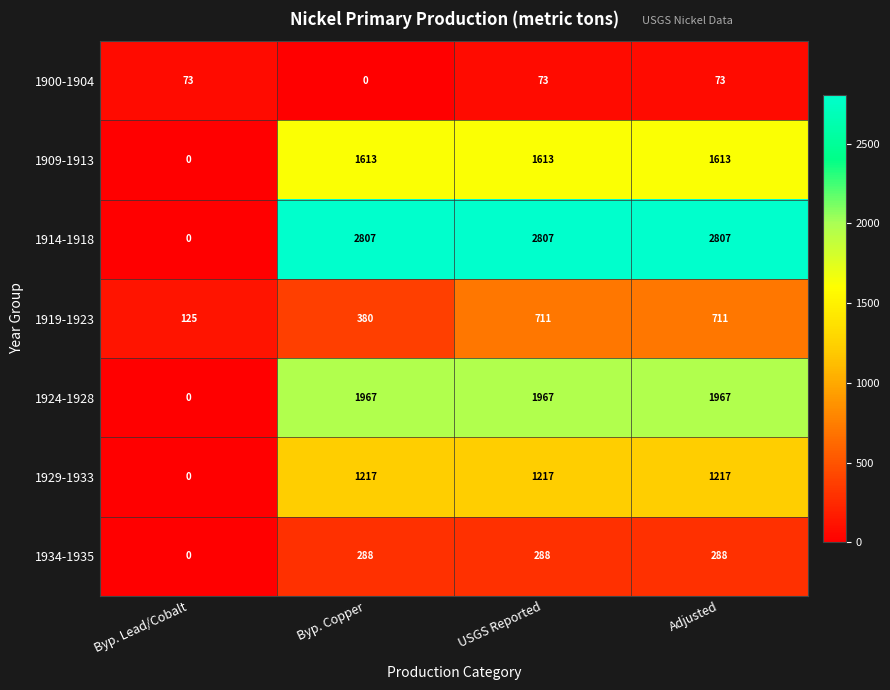

The 1934-1935 series shows 288 at USGS Reported. True or false?

True